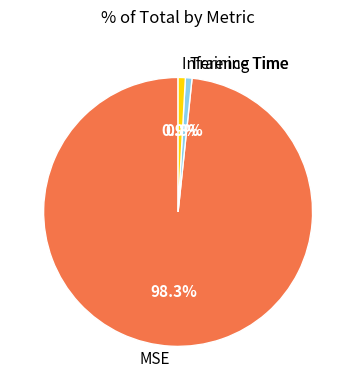

True or false: Inference Time accounts for 1% of the total.

True